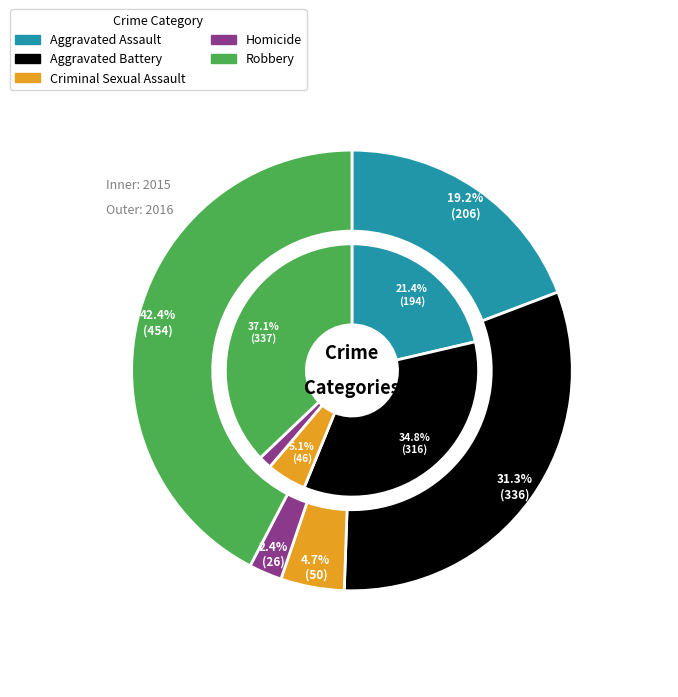

To the nearest percent, what portion does Aggravated Battery represent?

35%